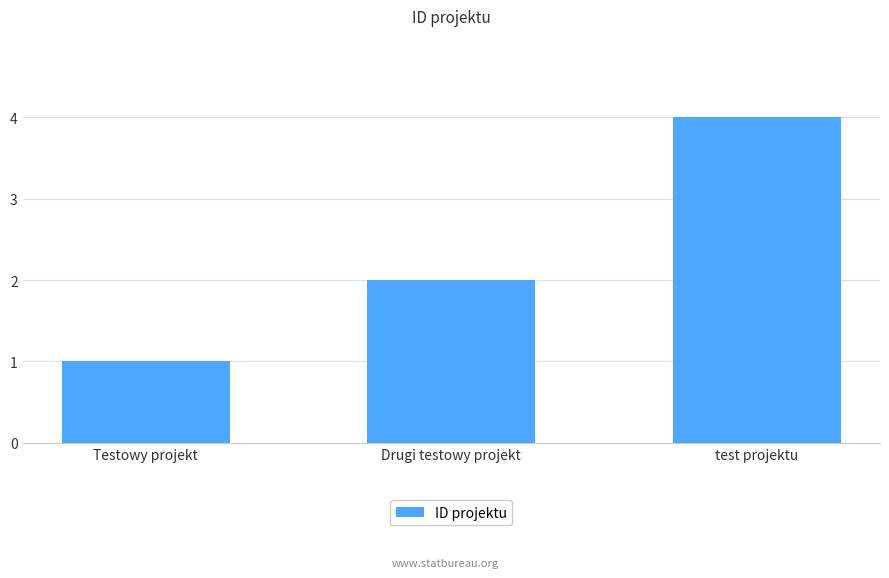

Are the bars grouped side by side (vs. stacked)?

No